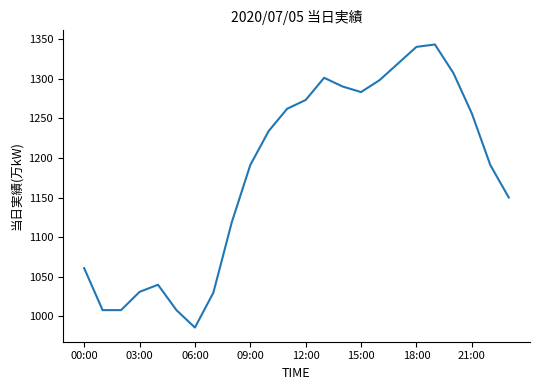

What is the minimum value shown in the chart?

986